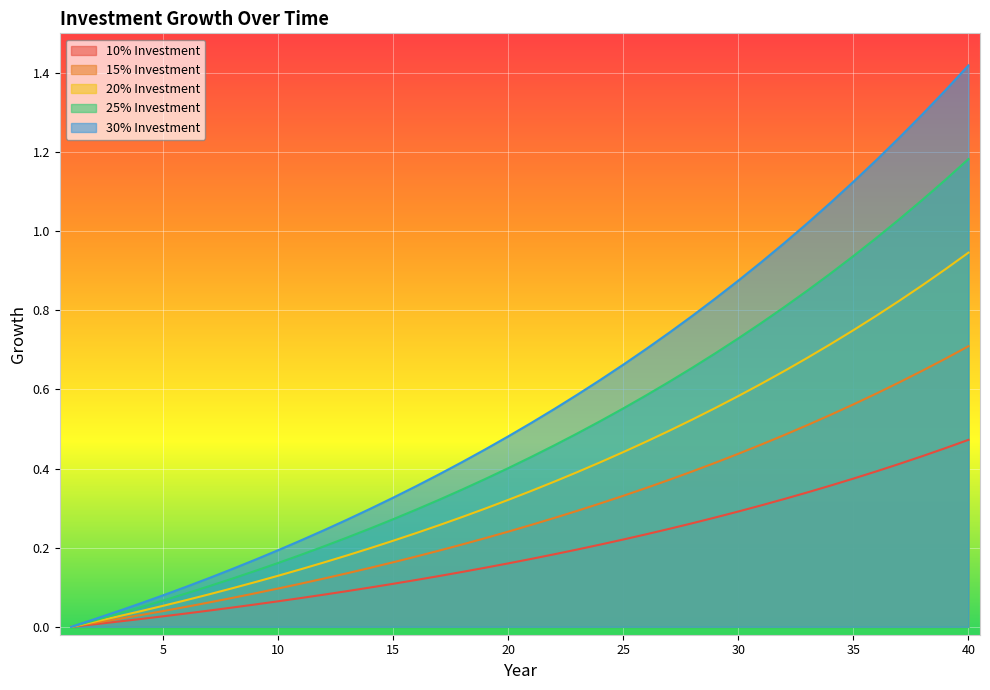

At which label does 20% Investment reach its peak?

40